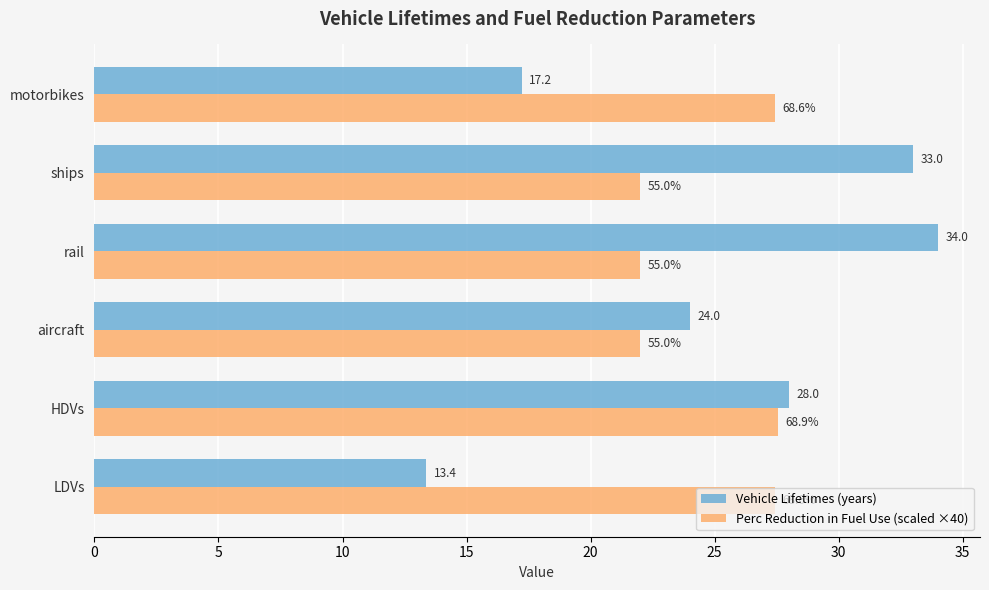

Is it true that Vehicle Lifetimes (years) equals 17.2 at motorbikes?

True